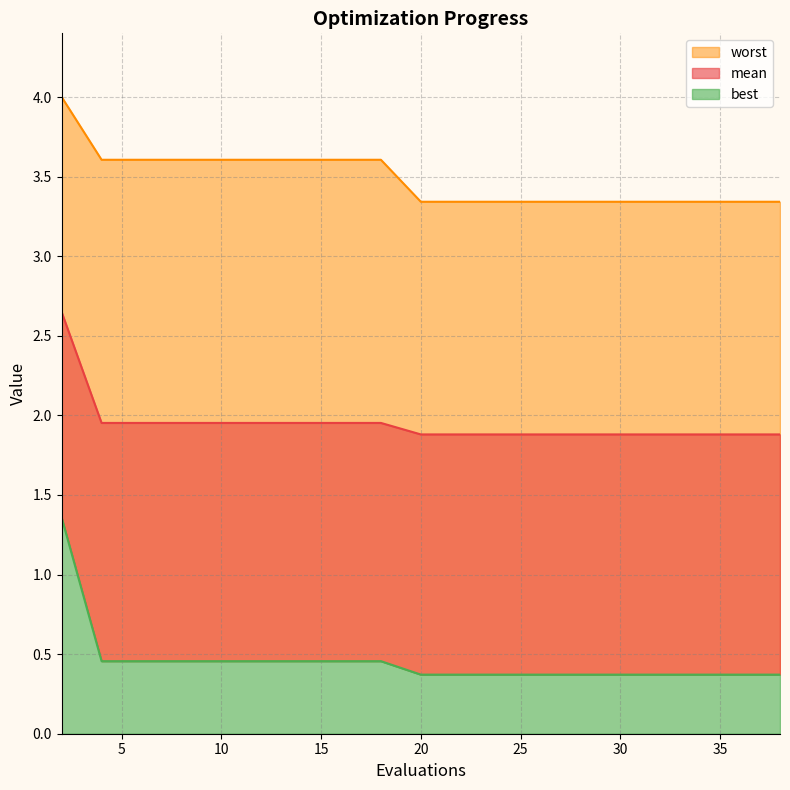

Rank the categories by best value from highest to lowest.

2, 4, 6, 8, 10, 12, 14, 16, 18, 20, 22, 24, 26, 27, 29, 31, 33, 35, 37, 38